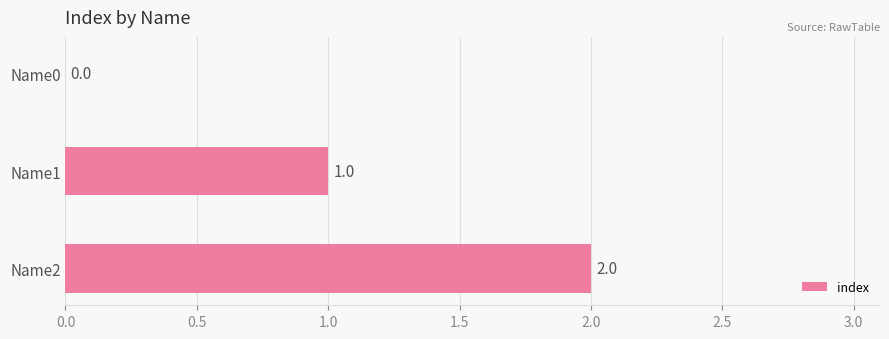

At which category does the chart reach its peak across all series?

Name2